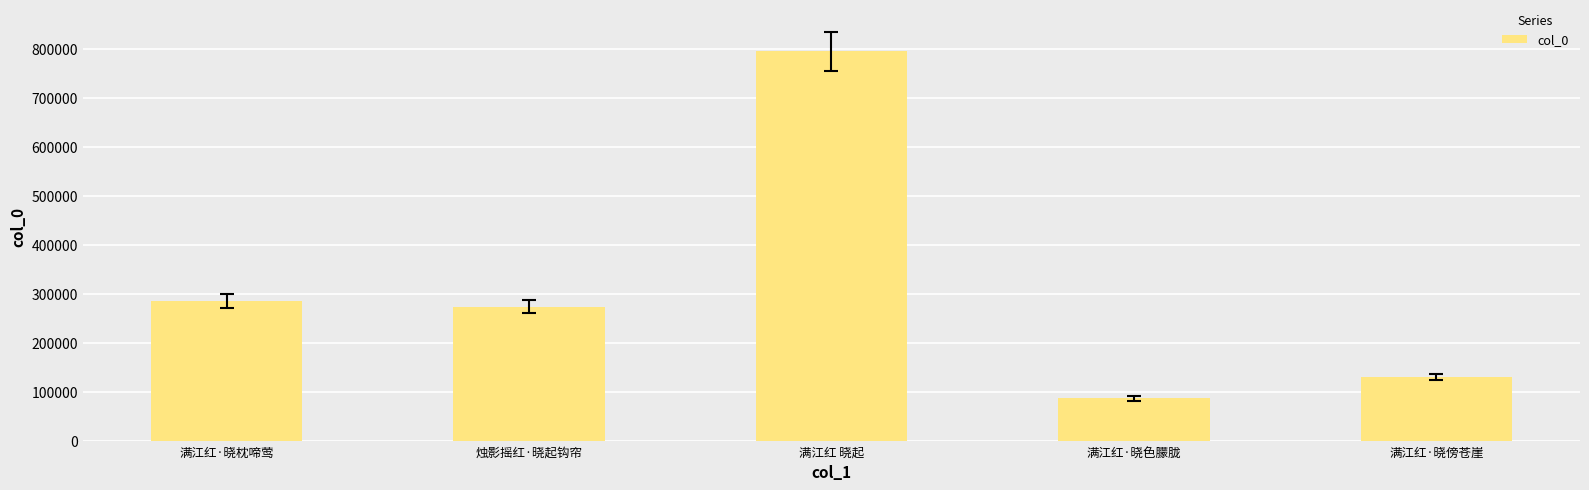

How many categories are shown in the chart?

5